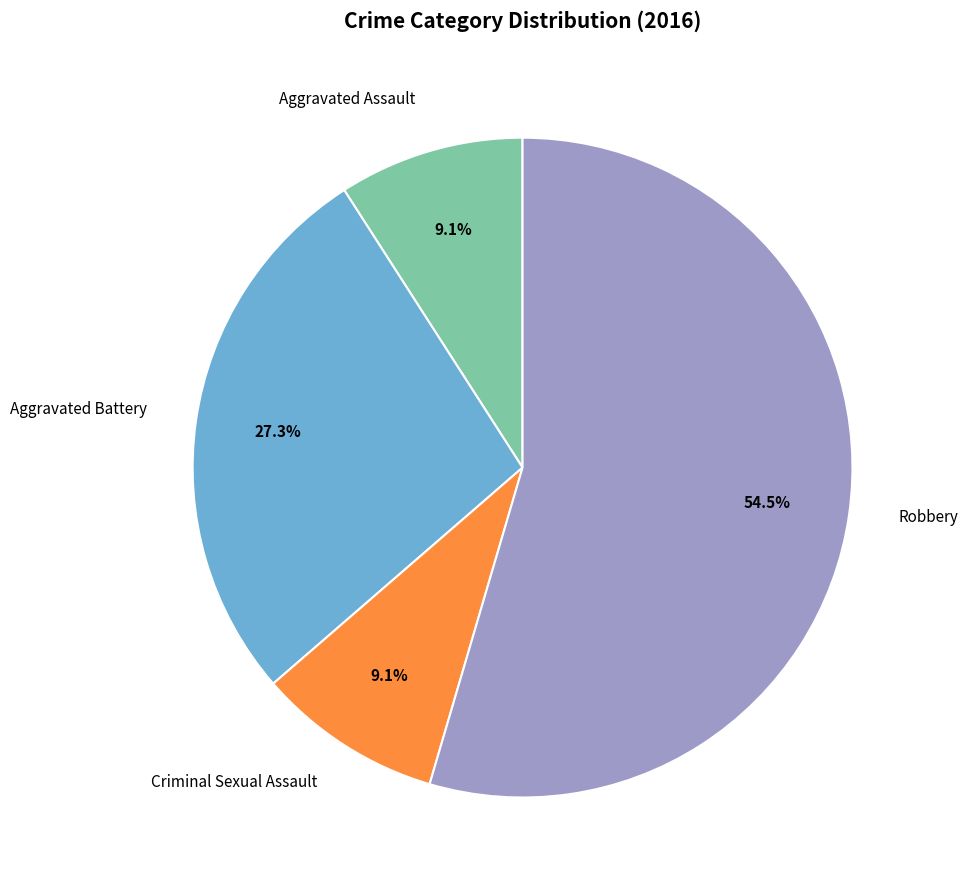

Is there any slice that represents more than half of the pie?

Yes